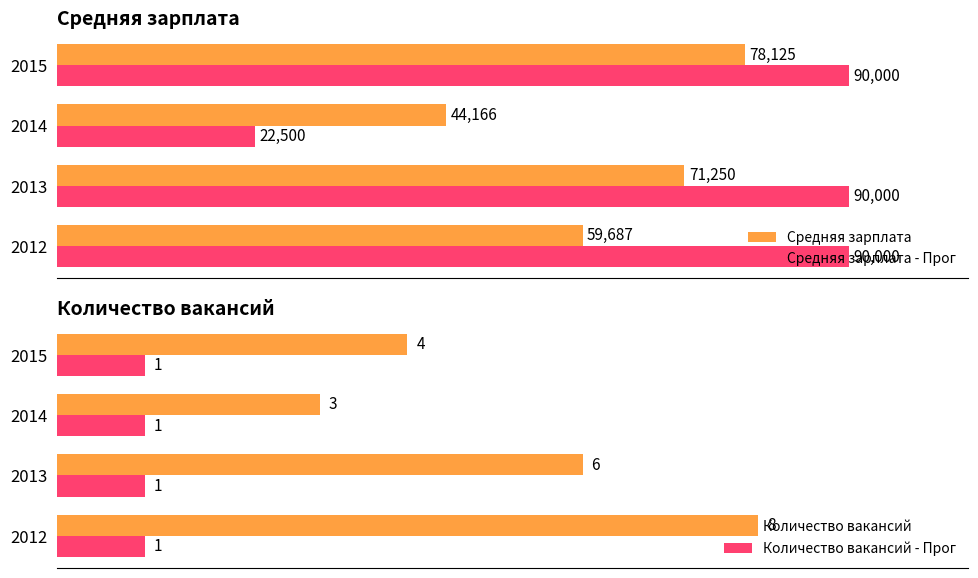

At how many categories does at least one series exceed 51771?

3